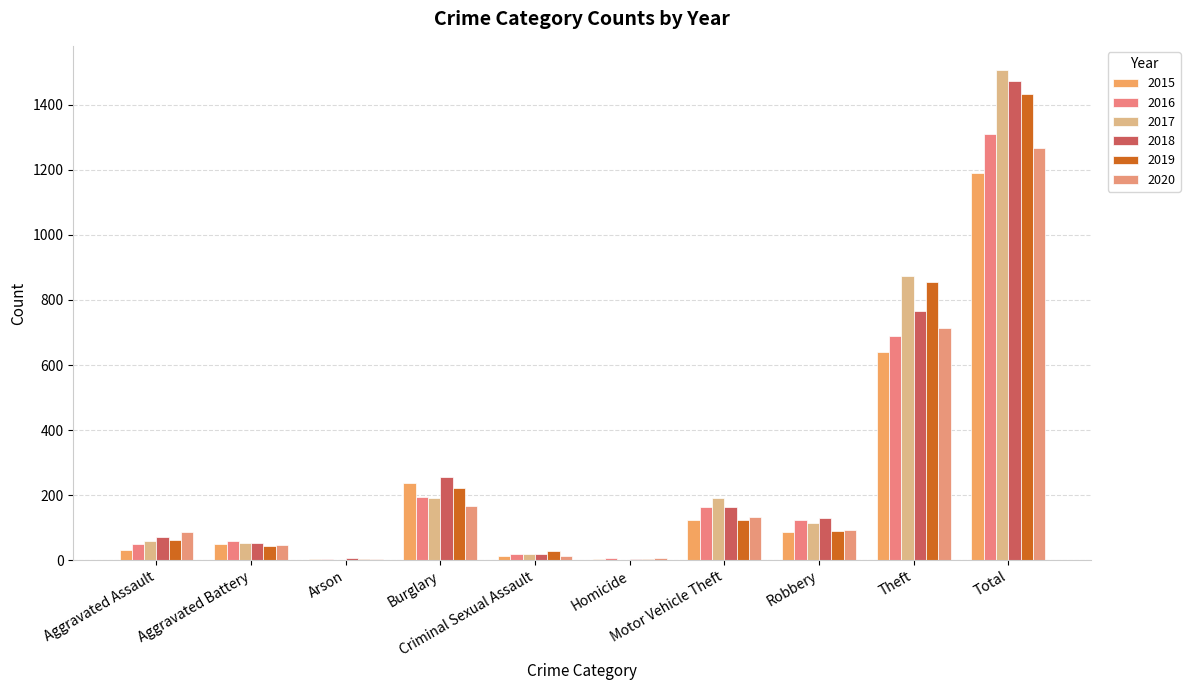

Reading left to right, transcribe all the data shown in this chart.

2015: 31	50	3	236	13	4	125	87	641	1190
2016: 50	60	3	194	20	8	163	123	689	1310
2017: 59	54	1	192	19	2	191	115	873	1506
2018: 72	52	6	257	19	5	164	130	767	1472
2019: 61	45	5	221	29	3	125	89	855	1433
2020: 88	48	4	167	12	6	134	94	714	1267